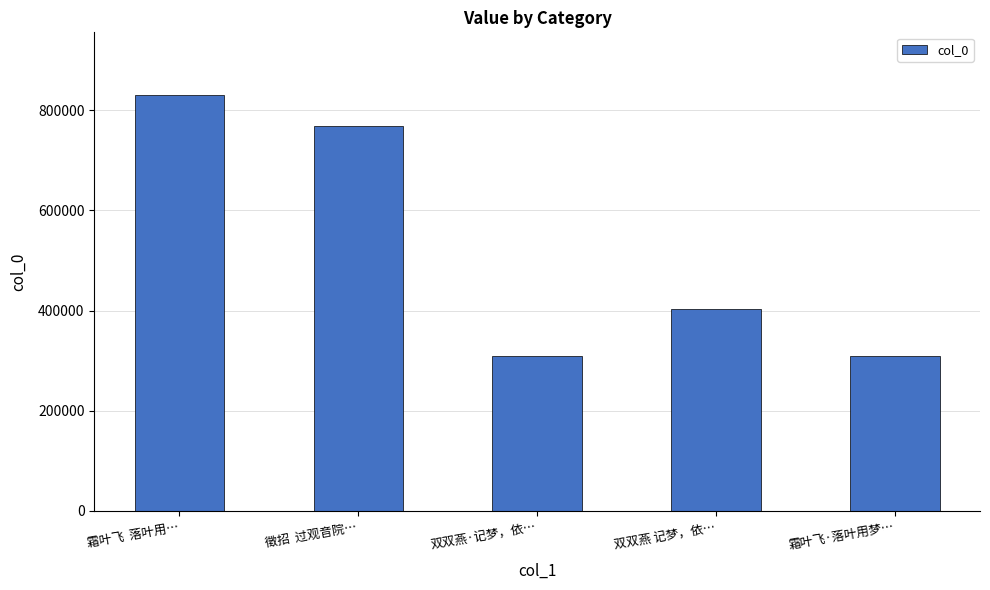

How many data points are less than 402799?

2